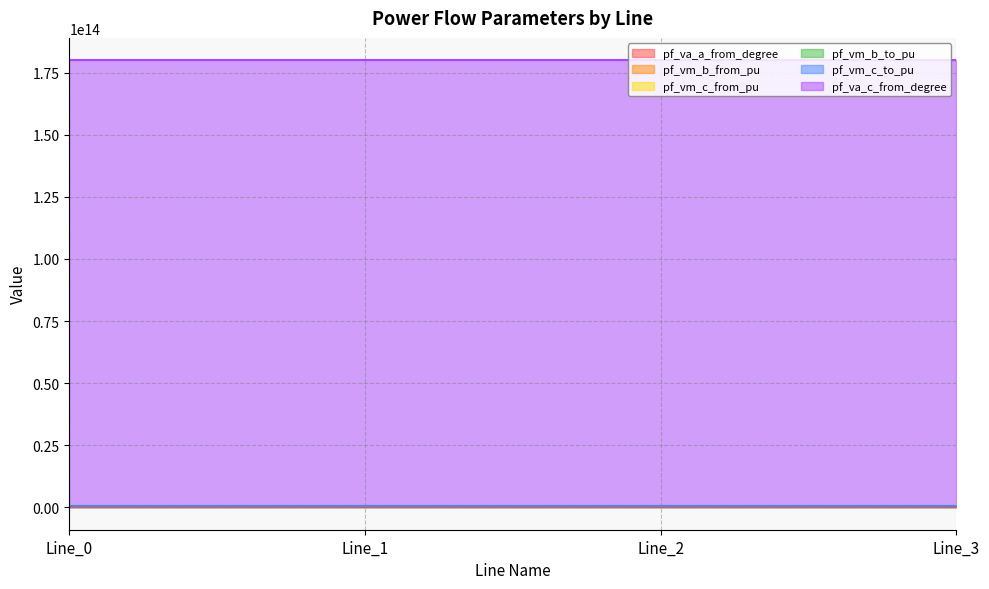

What is the approximate value of pf_vm_b_to_pu at Line_0?

499999999774.8